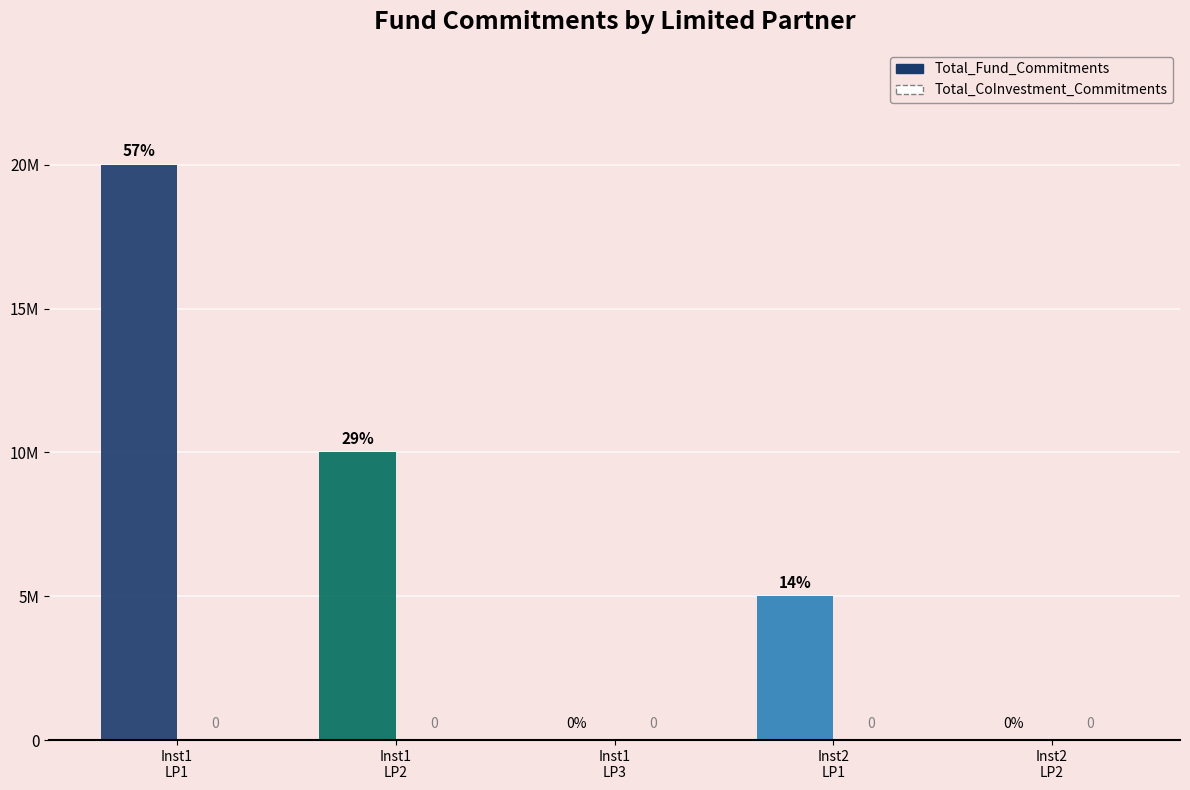

What position from the right is Inst2
LP2?

1